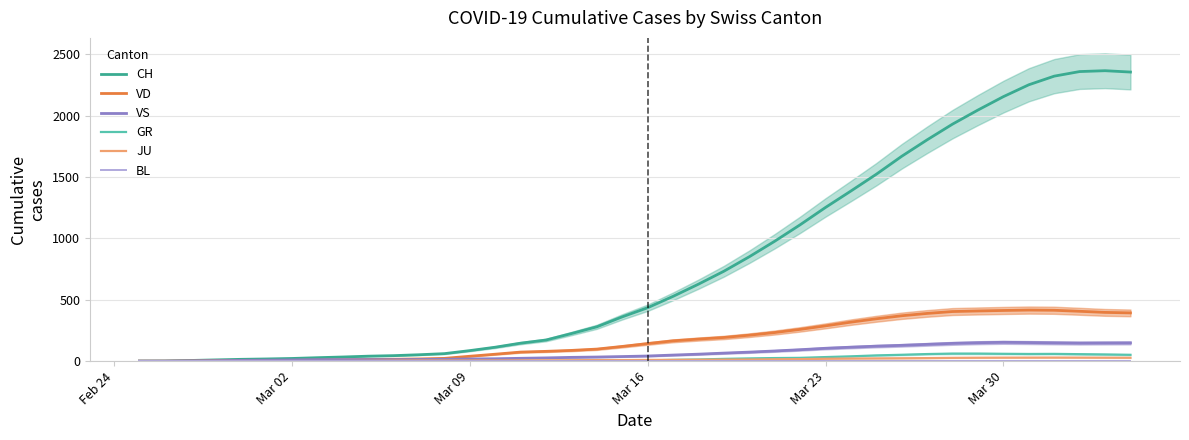

List the series in order of their peak value, lowest first.

BL, JU, GR, VS, VD, CH